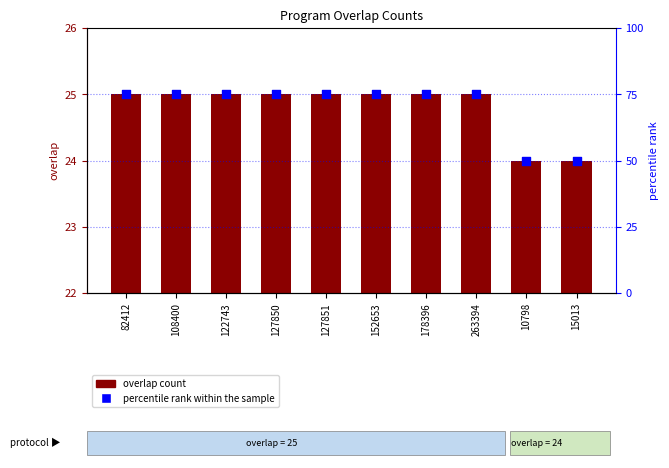

Which series reaches the minimum Y coordinate?

overlap count